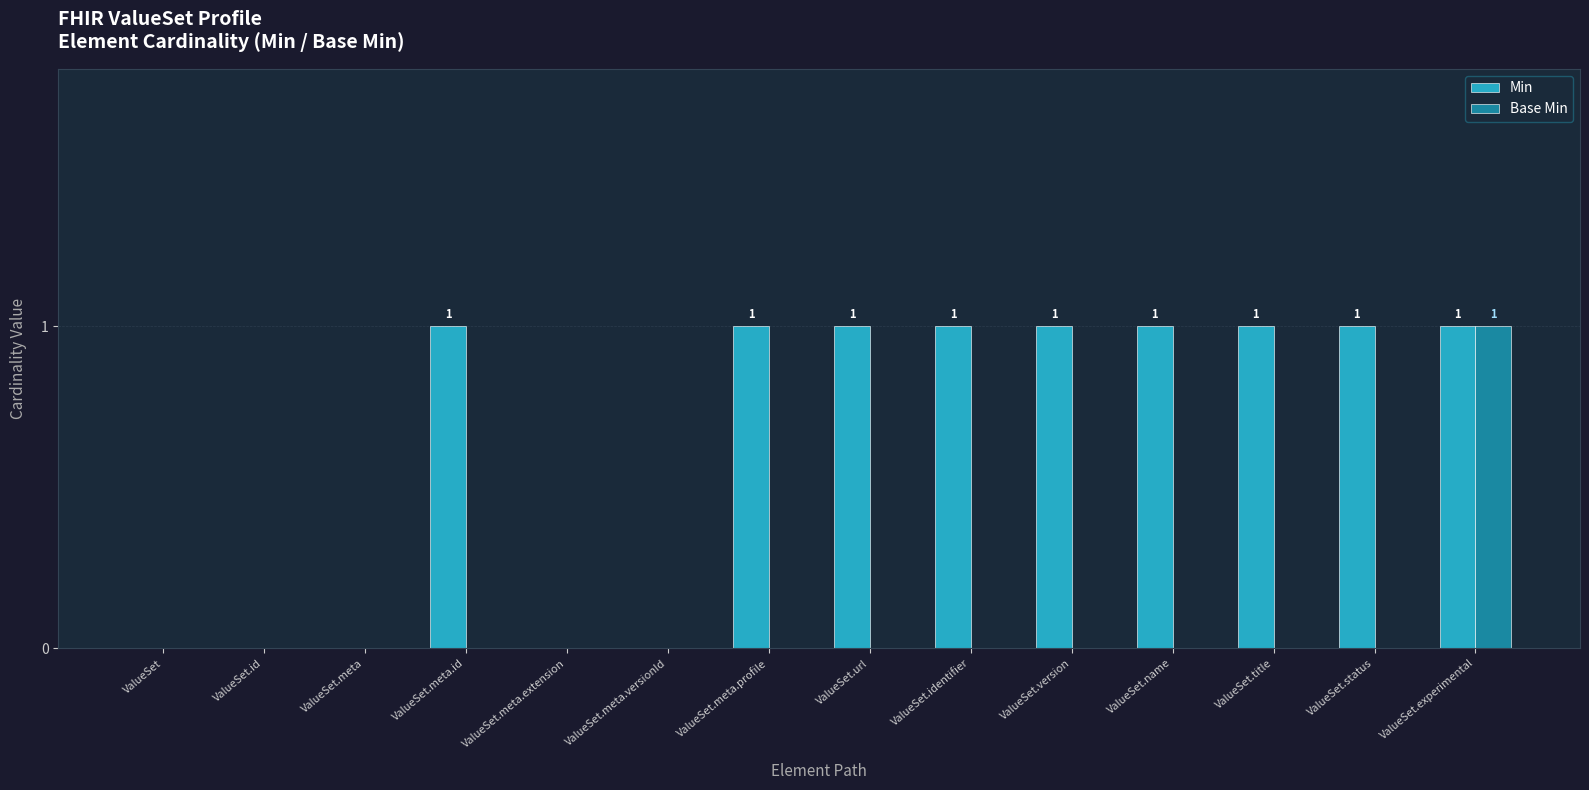

Reading left to right, transcribe all the data shown in this chart.

Min: ValueSet=0	ValueSet.id=0	ValueSet.meta=0	ValueSet.meta.id=1	ValueSet.meta.extension=0	ValueSet.meta.versionId=0	ValueSet.meta.profile=1	ValueSet.url=1	ValueSet.identifier=1	ValueSet.version=1	ValueSet.name=1	ValueSet.title=1	ValueSet.status=1	ValueSet.experimental=1
Base Min: ValueSet=0	ValueSet.id=0	ValueSet.meta=0	ValueSet.meta.id=0	ValueSet.meta.extension=0	ValueSet.meta.versionId=0	ValueSet.meta.profile=0	ValueSet.url=0	ValueSet.identifier=0	ValueSet.version=0	ValueSet.name=0	ValueSet.title=0	ValueSet.status=0	ValueSet.experimental=1